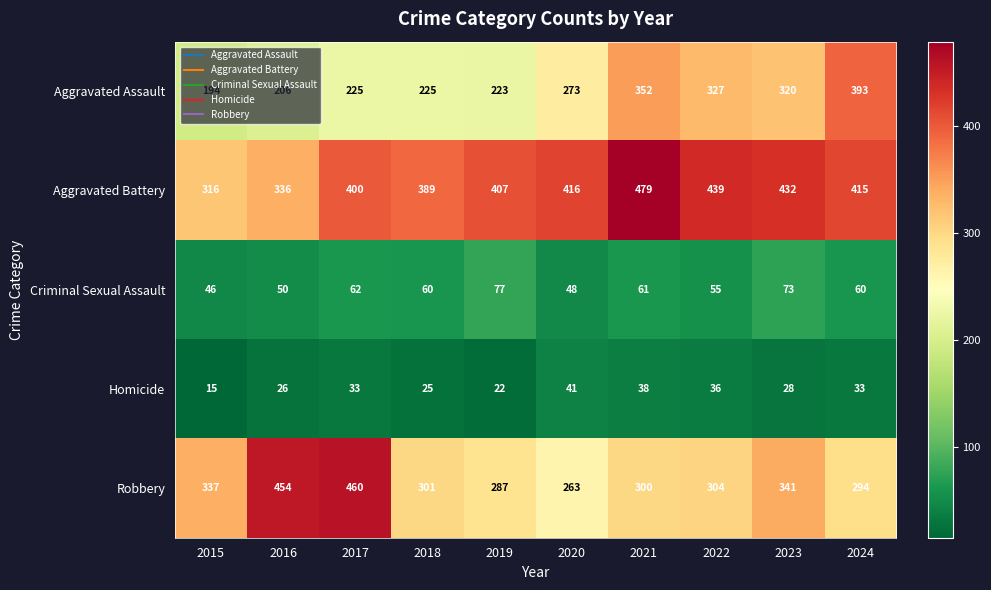

The value of Homicide at 2015 is 15. True or false?

True